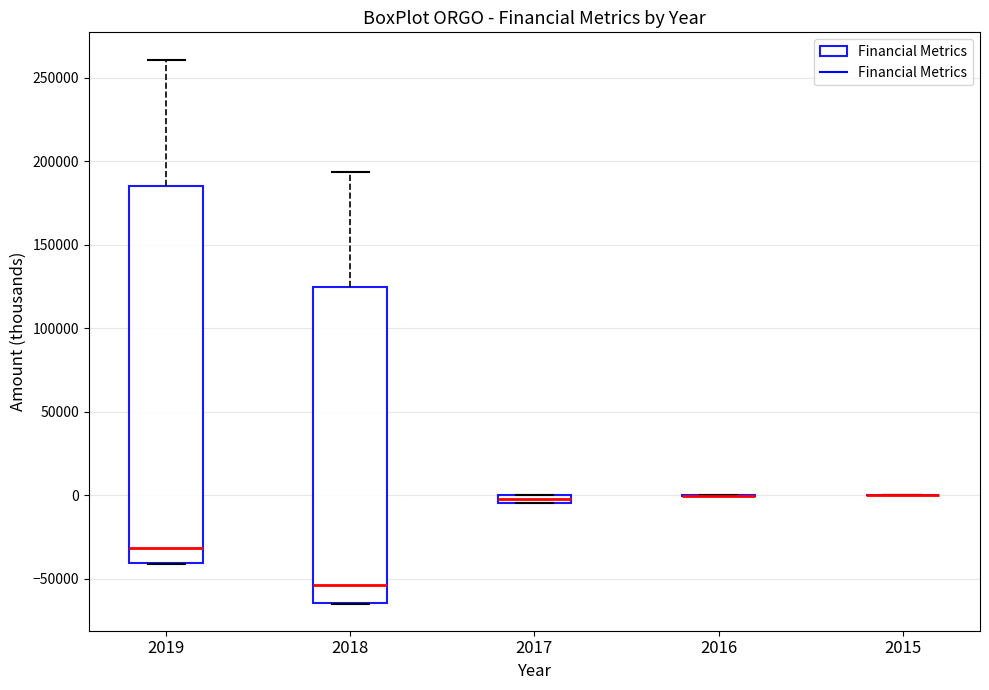

Where is the lower edge of the box at x = 2018 on the y-axis? The values are not printed on the chart, so give them approximately, as read against the axis.

-65000